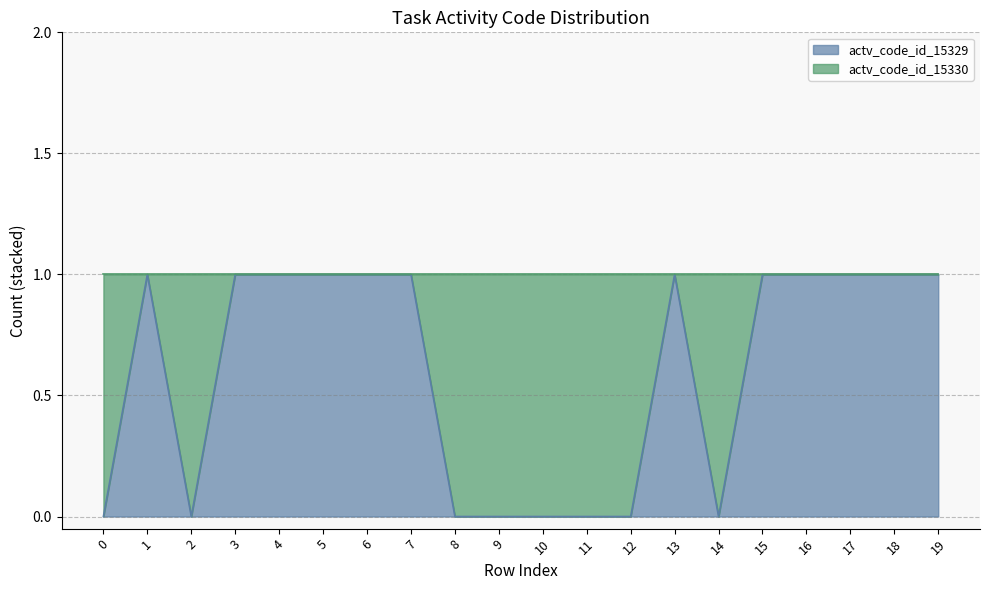

What value does the data have at 1?

1